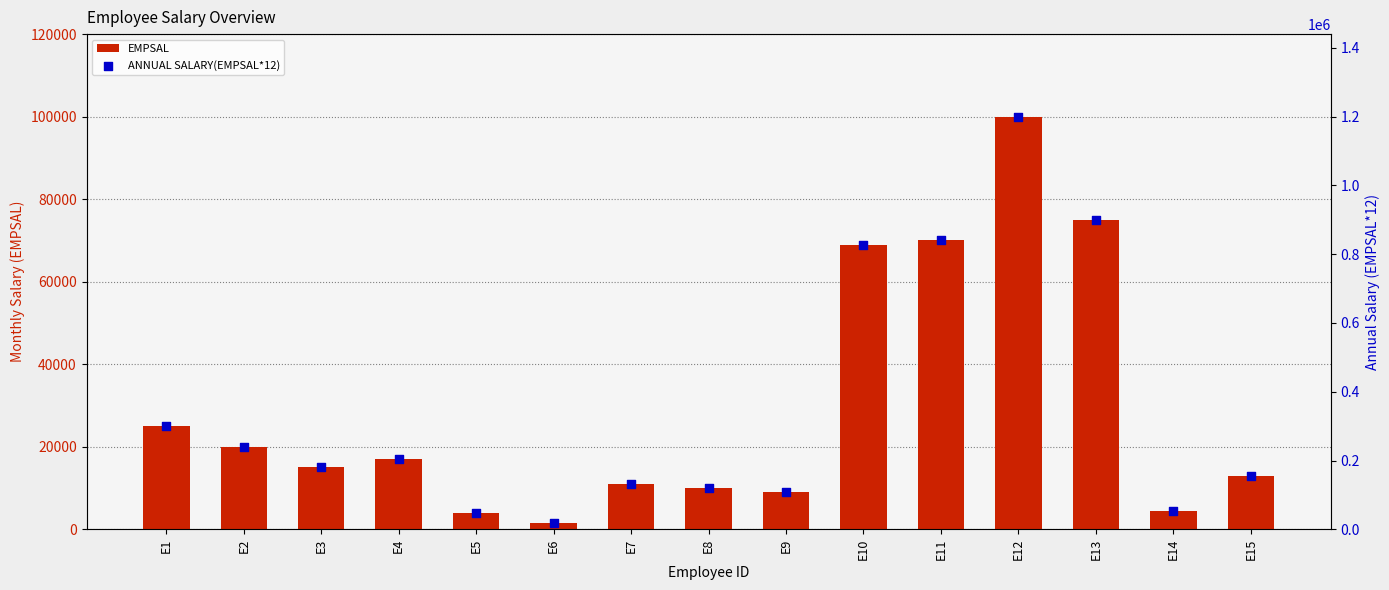

At how many categories does at least one series exceed 654955?

4